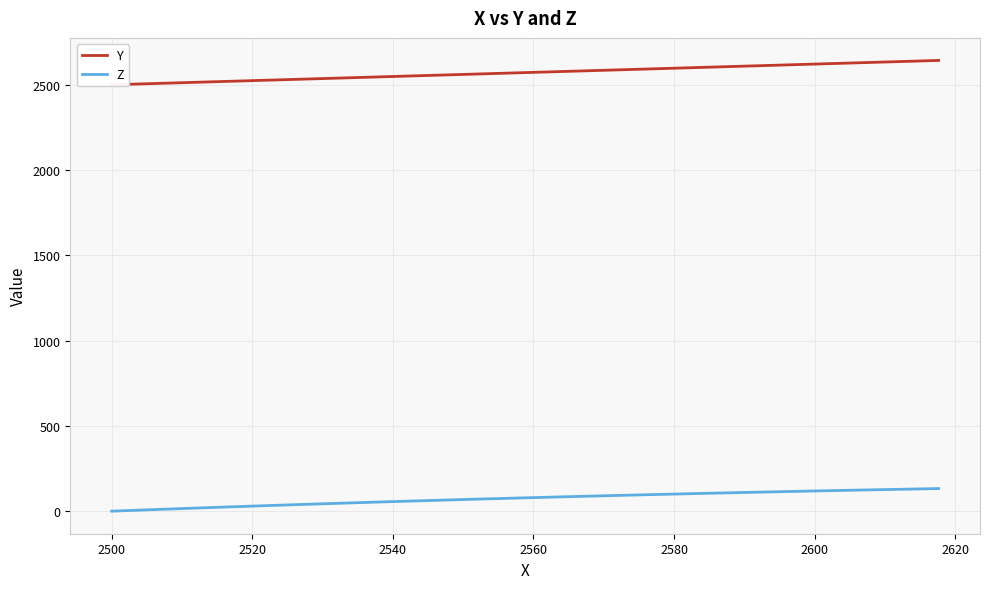

What is the sum of all Z values?

2815.8